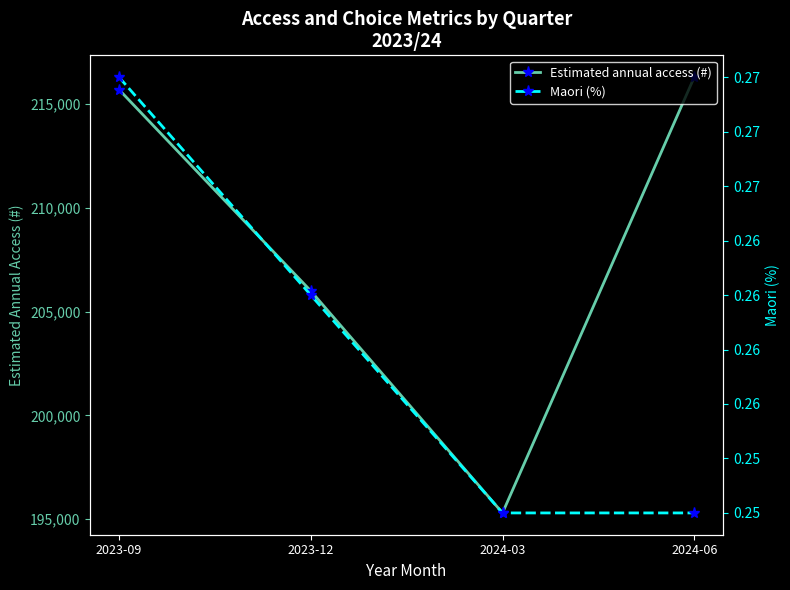

What is the sum of the Maori (%) values at 2024-06 and 2024-03?

0.5